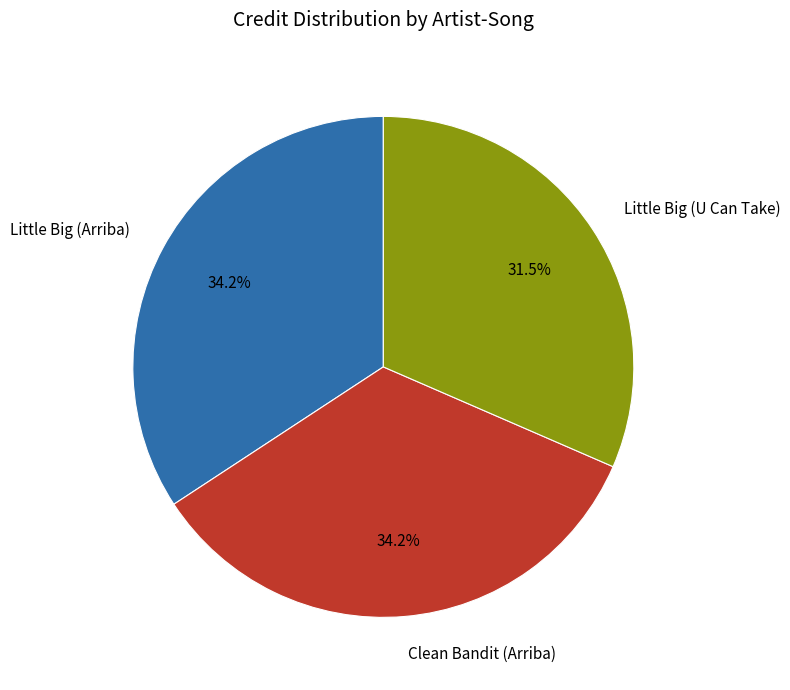

Is the sum of Little Big (U Can Take) and Little Big (Arriba) greater than half?

Yes